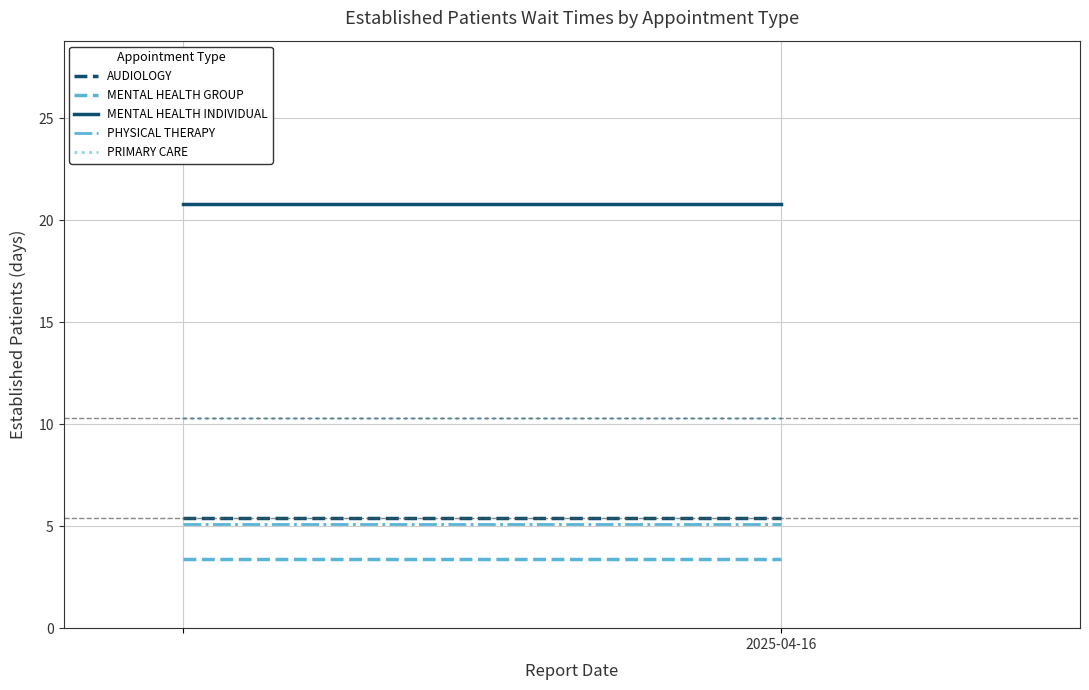

What is the sum of all MENTAL HEALTH INDIVIDUAL values?

41.6